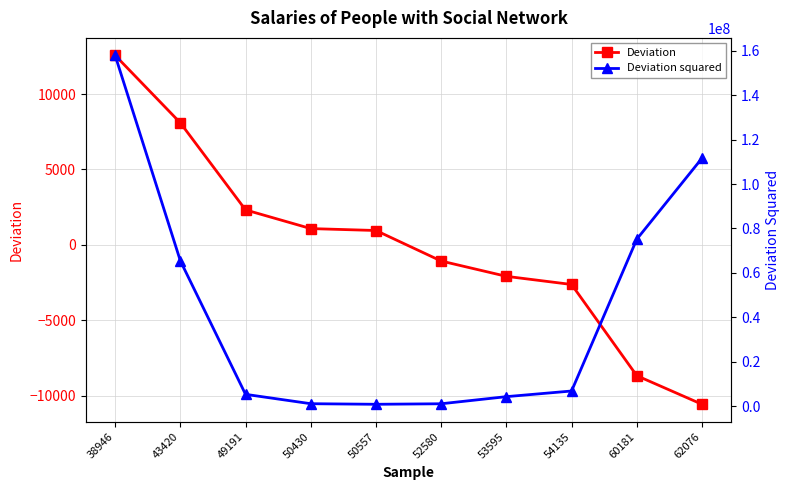

List the series in order of their overall mean, highest first.

Deviation squared, Deviation